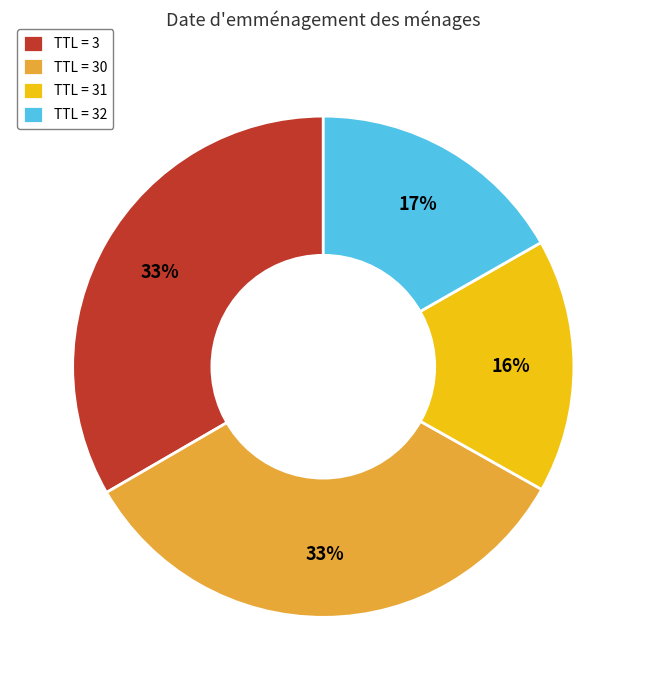

Does any single category account for the majority?

No